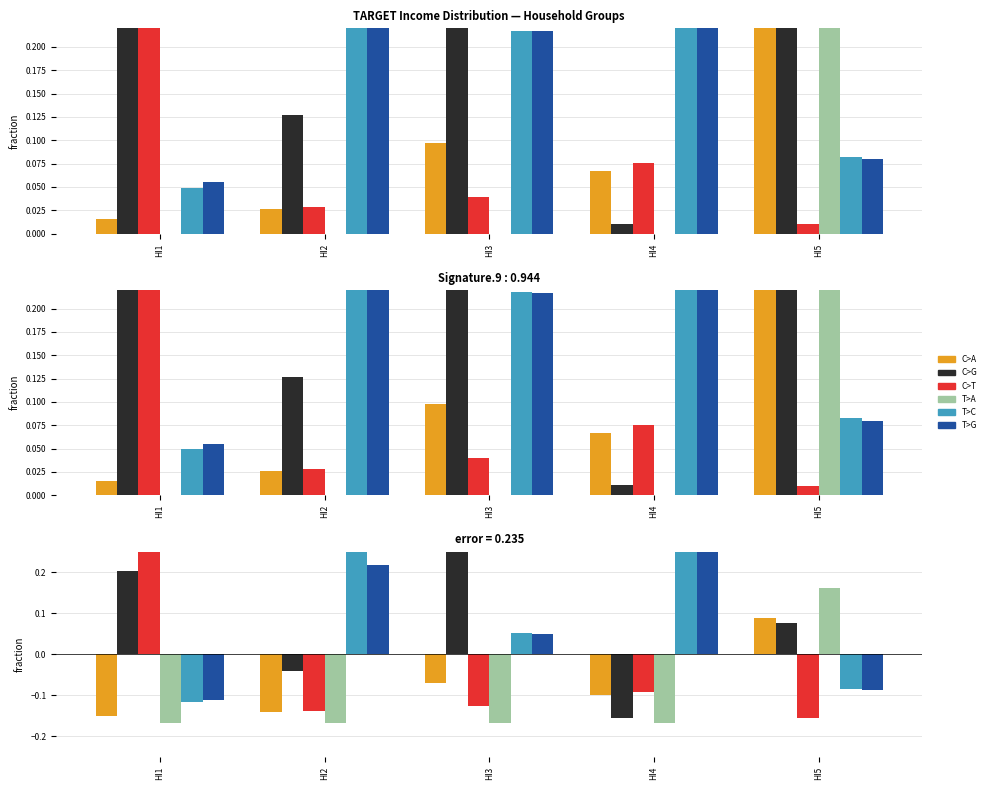

What is the lowest value of the T>G series?

-0.1